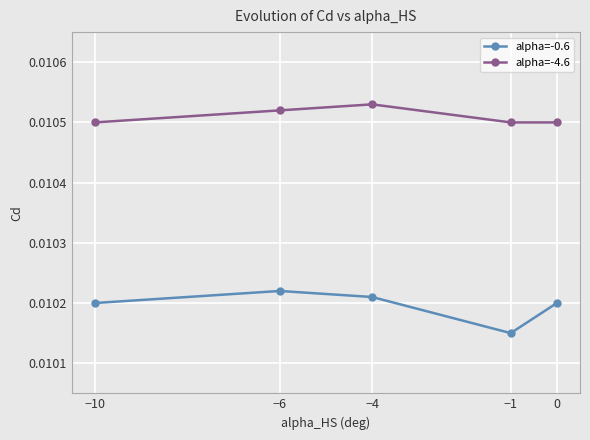

Which series changed the most between −10 and −1?

alpha=-0.6